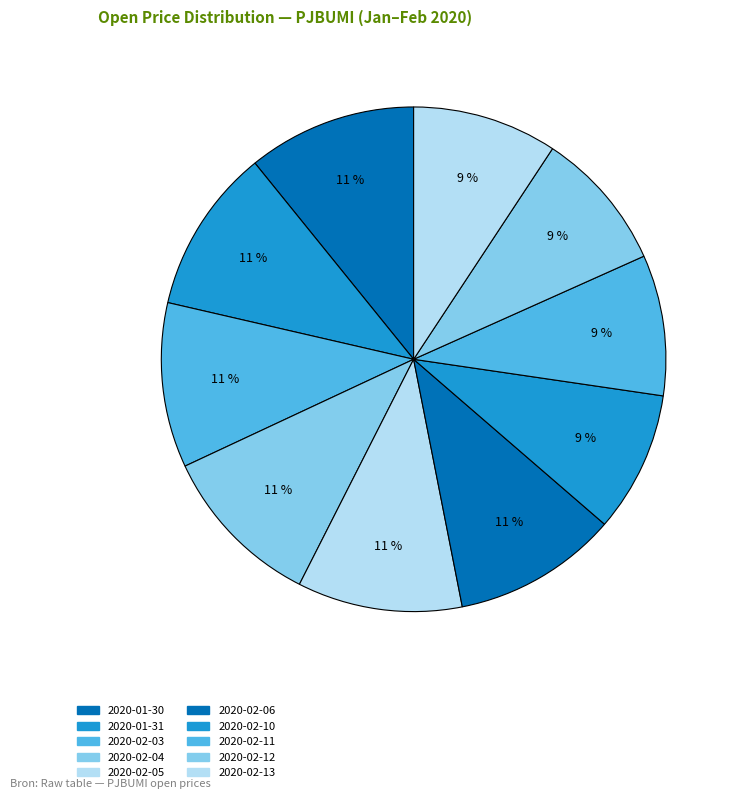

How many segments does this pie chart have?

10